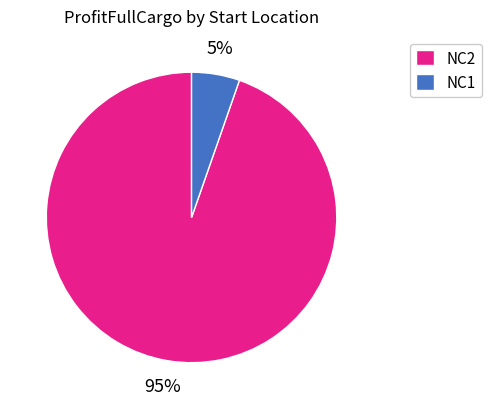

How many segments does this pie chart have?

2